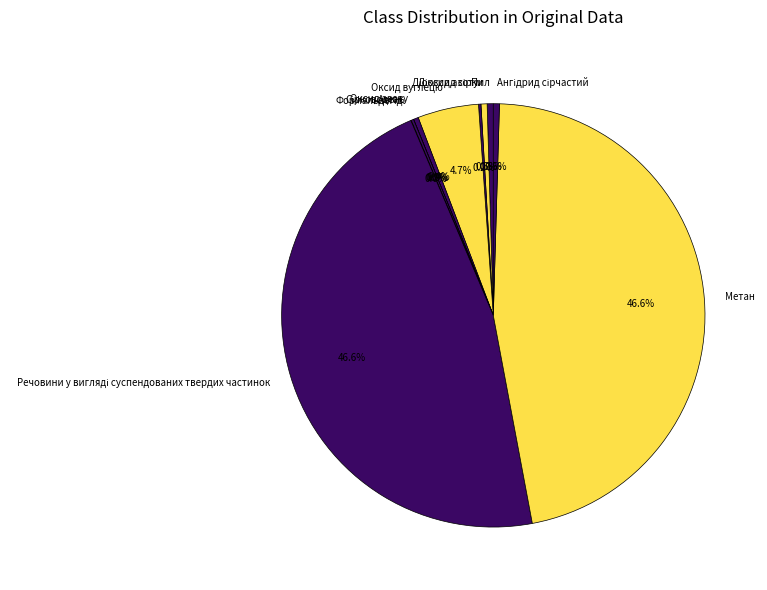

Does Пил account for over 50% of the chart?

No